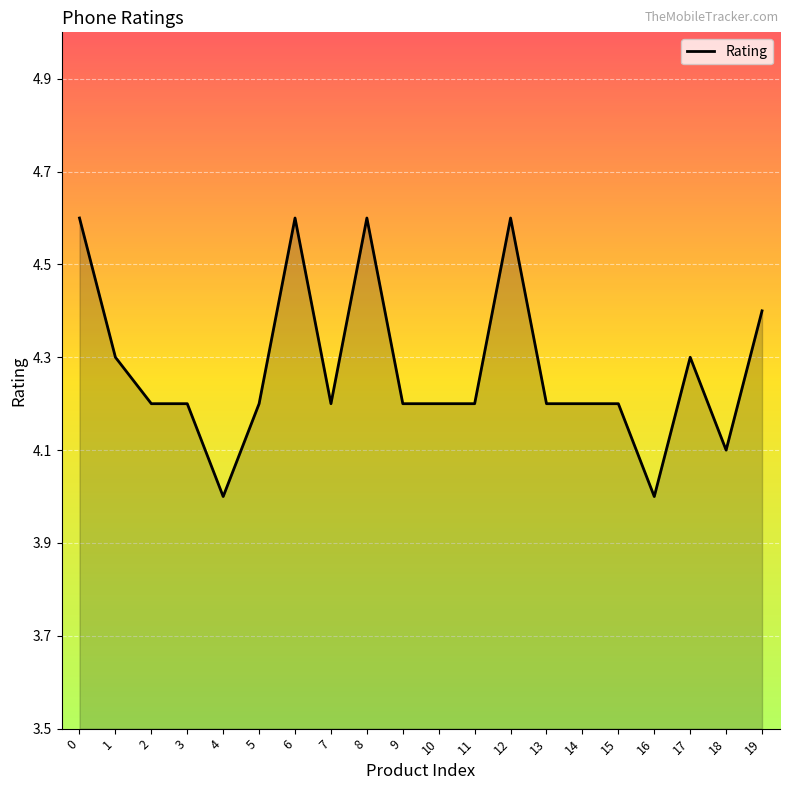

What is the difference between the values at 2 and 0?

0.4